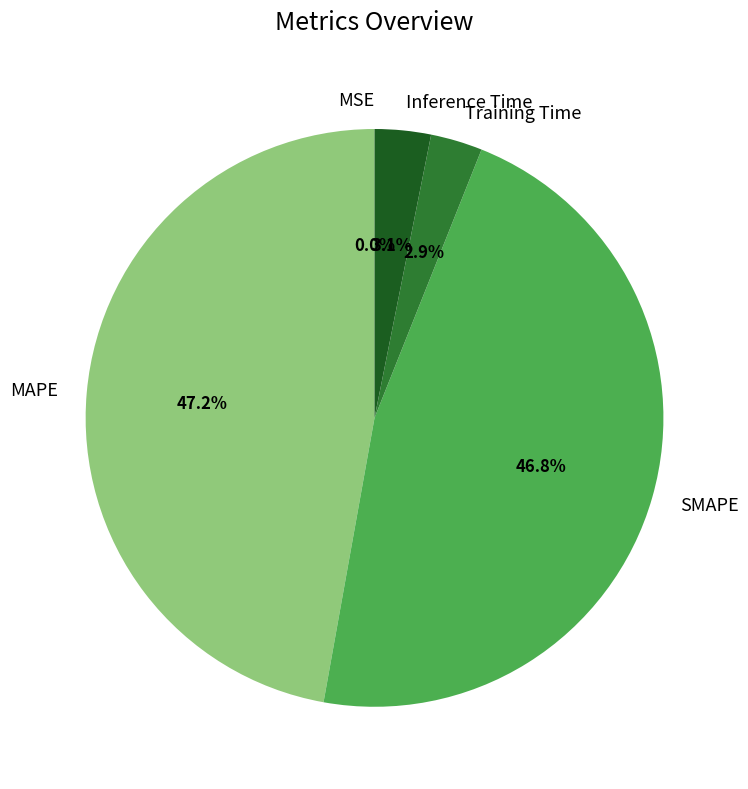

What is the total percentage of Inference Time and Training Time?

6.0%